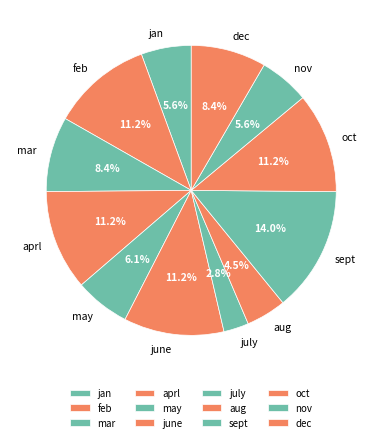

How many segments does this pie chart have?

12